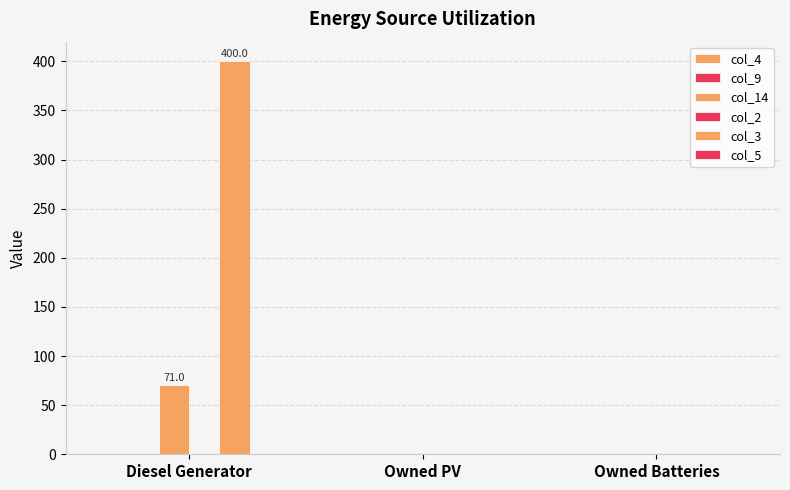

What is the difference between the highest and lowest values at Diesel Generator?

400.0